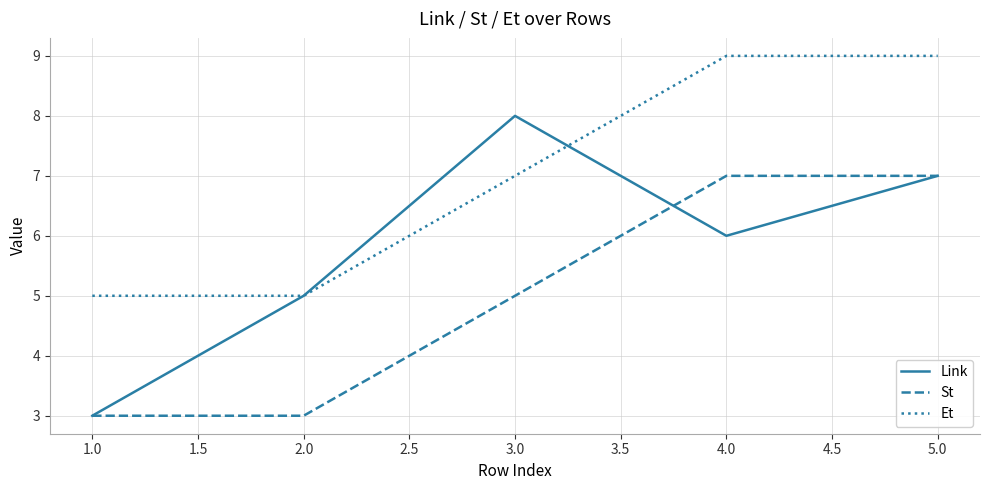

Which series has the widest spread of values?

Link